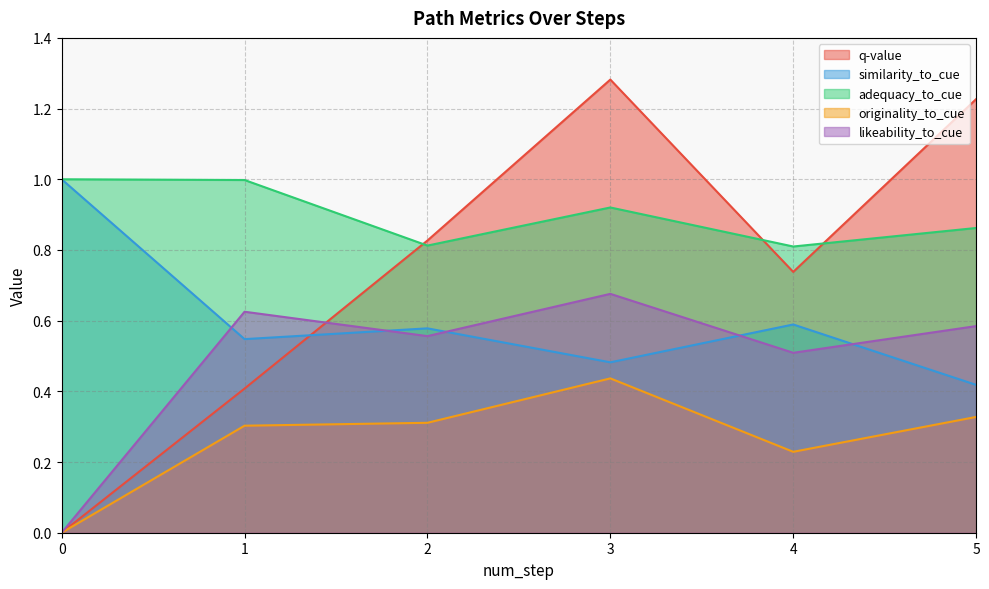

At which category is the sum across all series the highest?

3